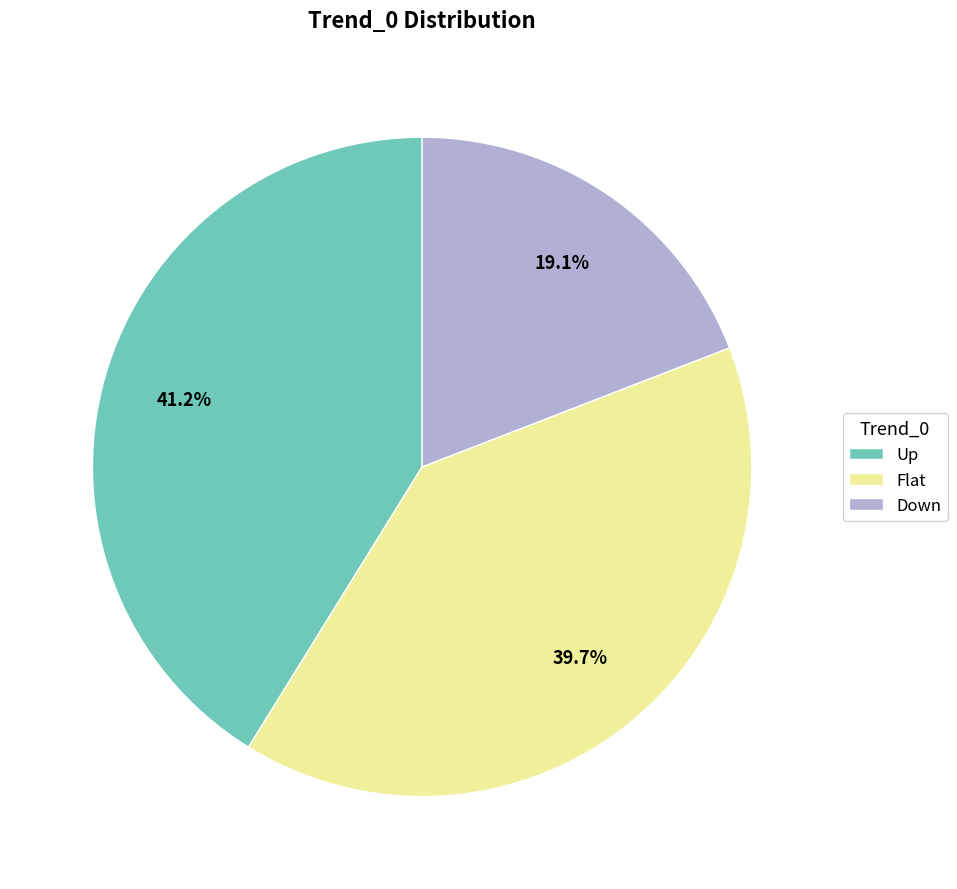

Which category has the smallest portion of the pie?

Down